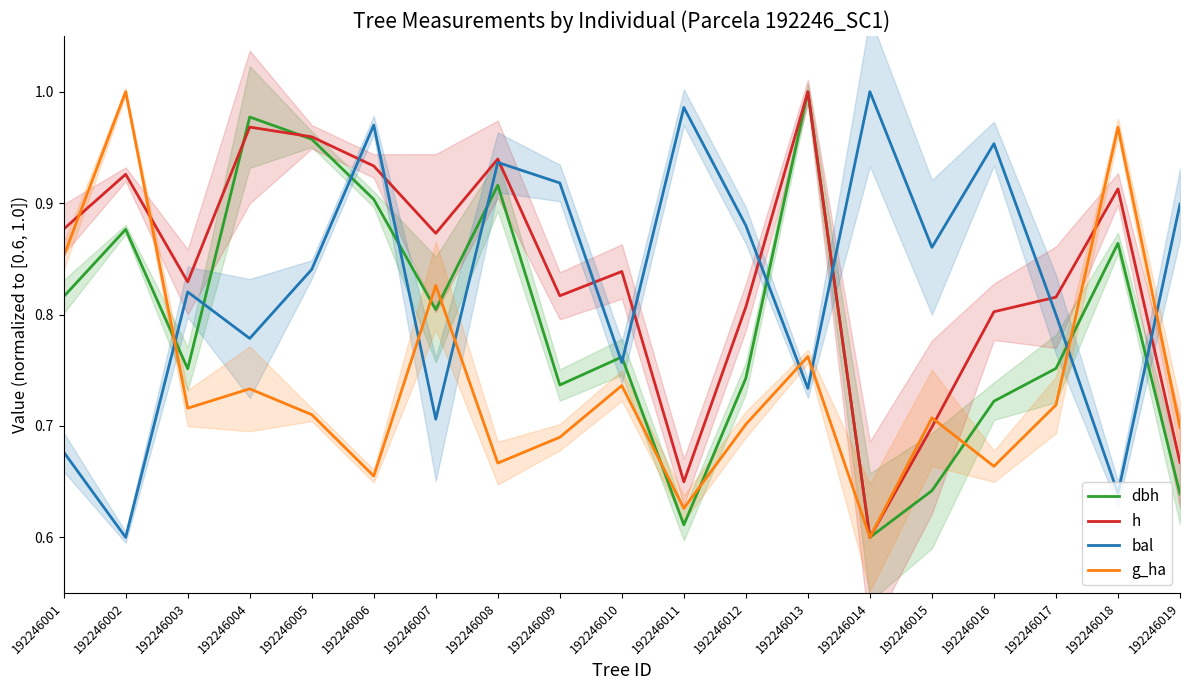

True or false: h and dbh cross at least once.

True